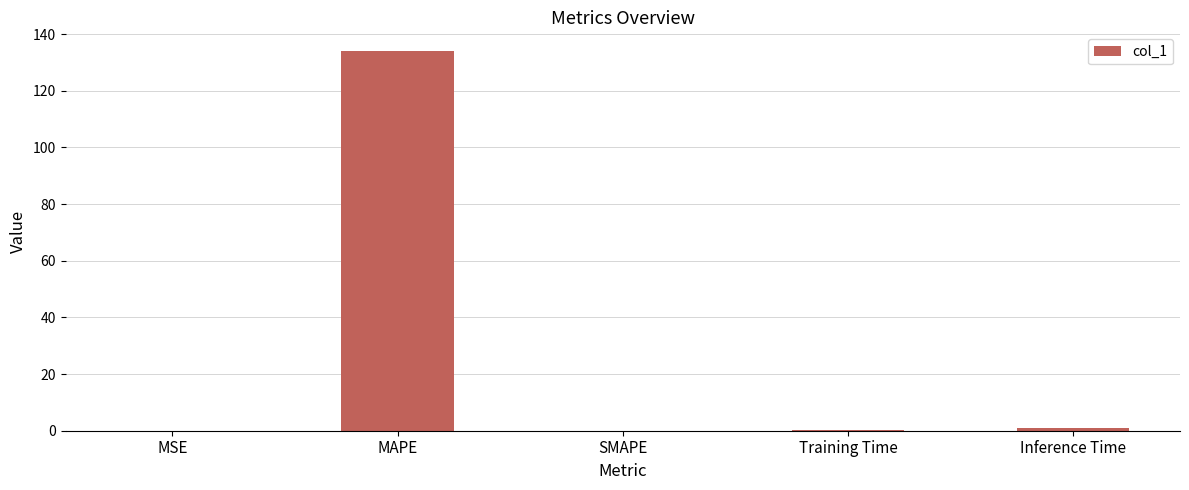

Between MAPE and SMAPE, which is larger?

MAPE